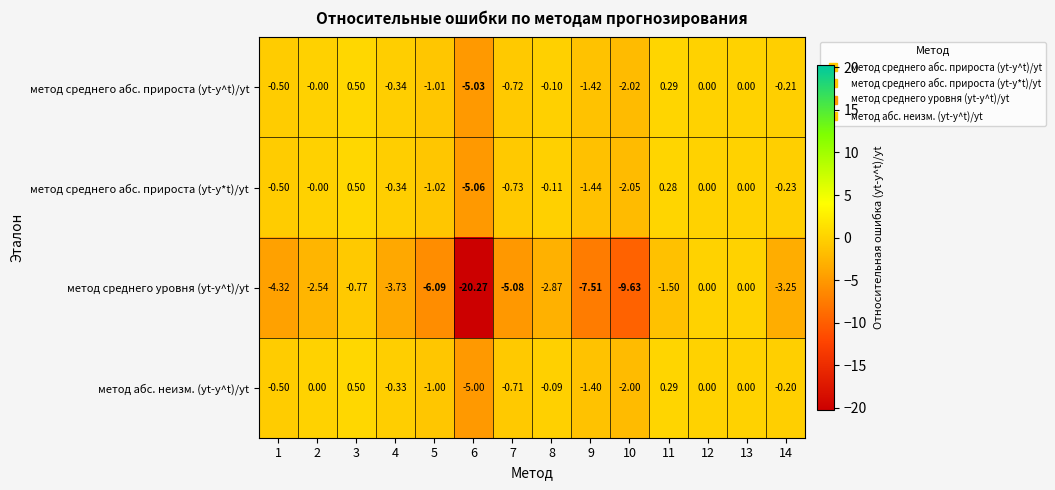

Rank the series at 14 from lowest to highest value.

метод среднего уровня (yt-y^t)/yt, метод среднего абс. прироста (yt-y*t)/yt, метод среднего абс. прироста (yt-y^t)/yt, метод абс. неизм. (yt-y^t)/yt